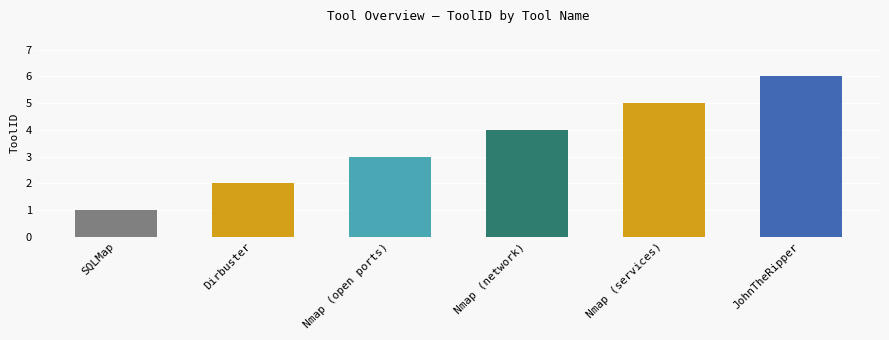

What is the greatest value displayed?

6